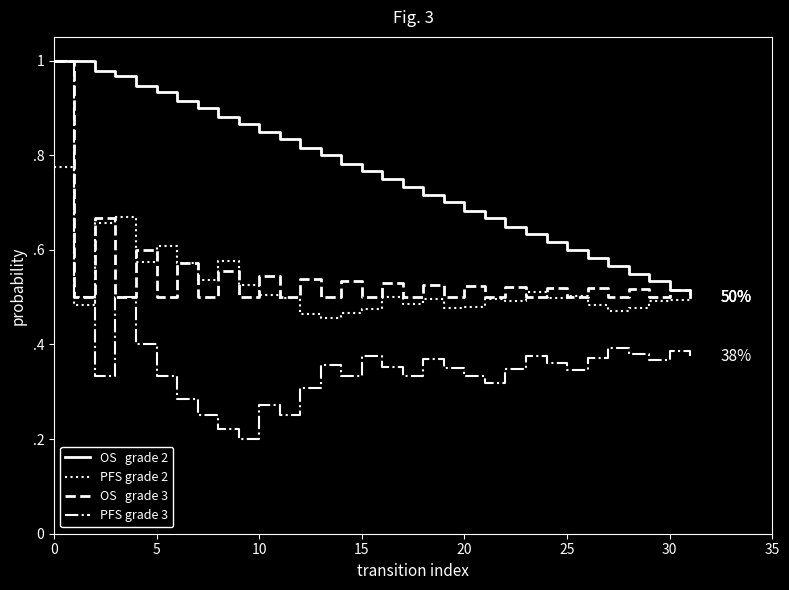

Does the chart display data point markers on the line(s)?

No